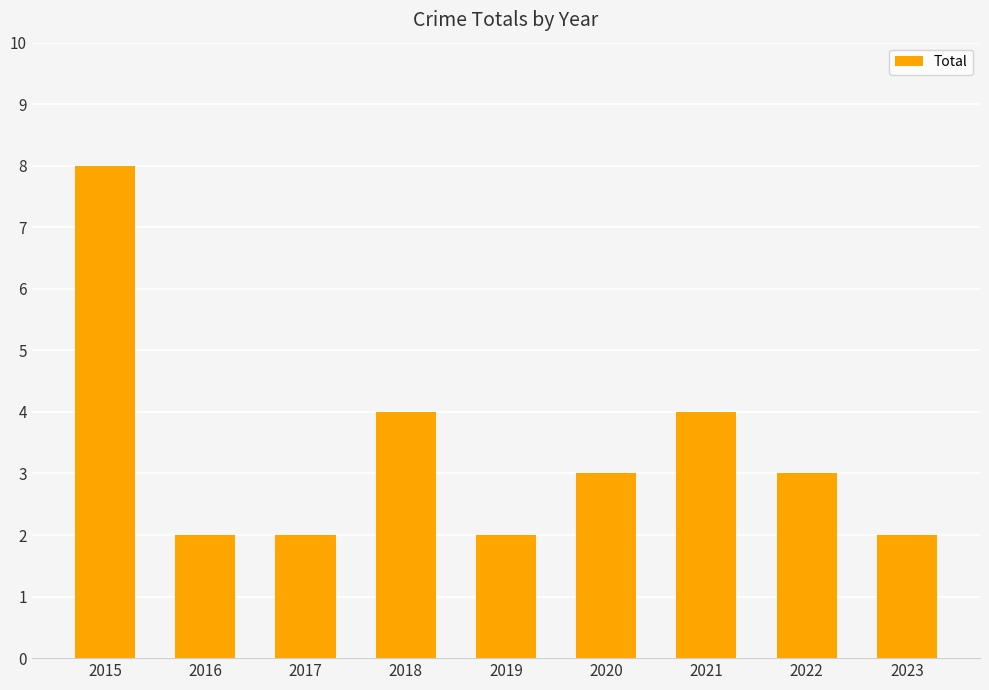

Count the values in the range 2 to 4.

8